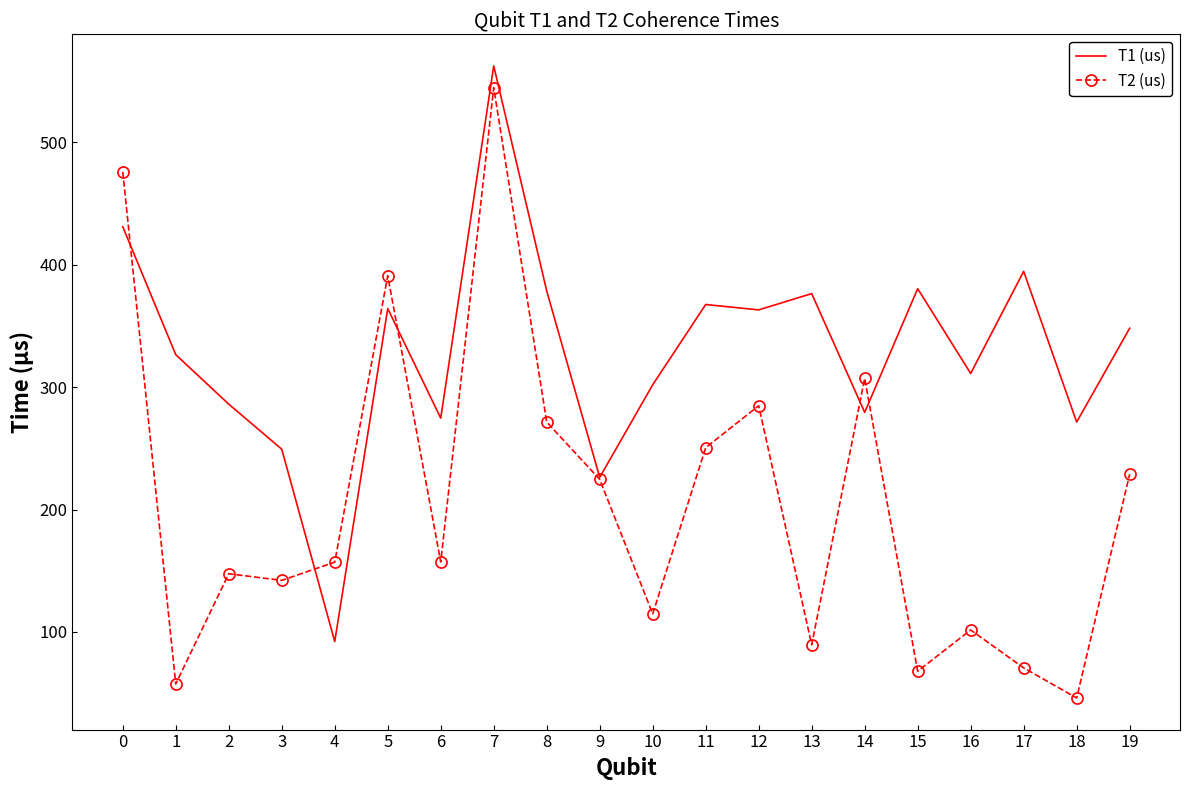

The T2 (us) series shows 75.9 at 1. True or false?

False